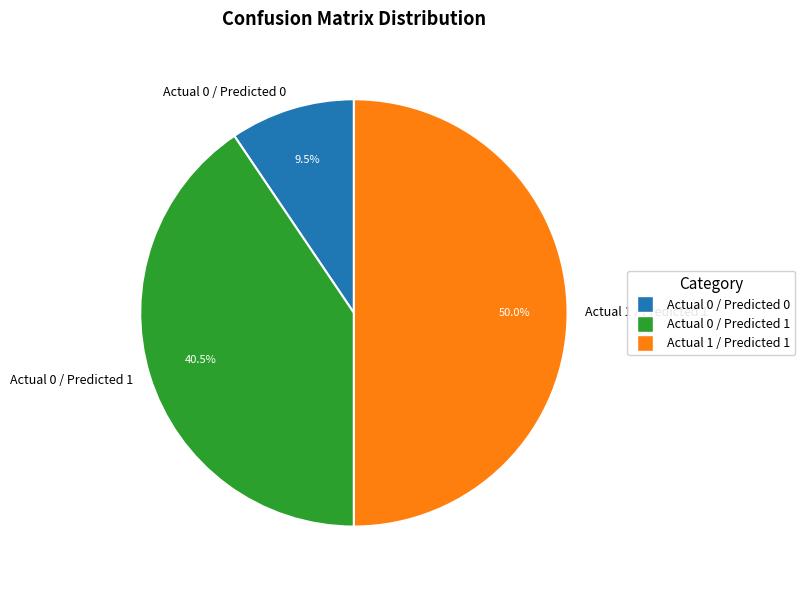

What is the ratio of the value at Actual 0 / Predicted 1 to the value at Actual 0 / Predicted 0?

4.3